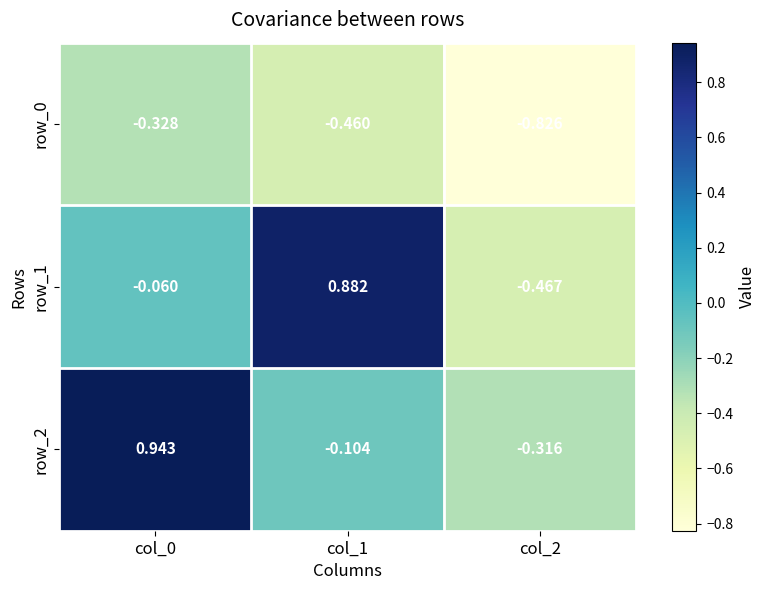

What is the difference between the row_1 values at col_2 and col_1?

1.3